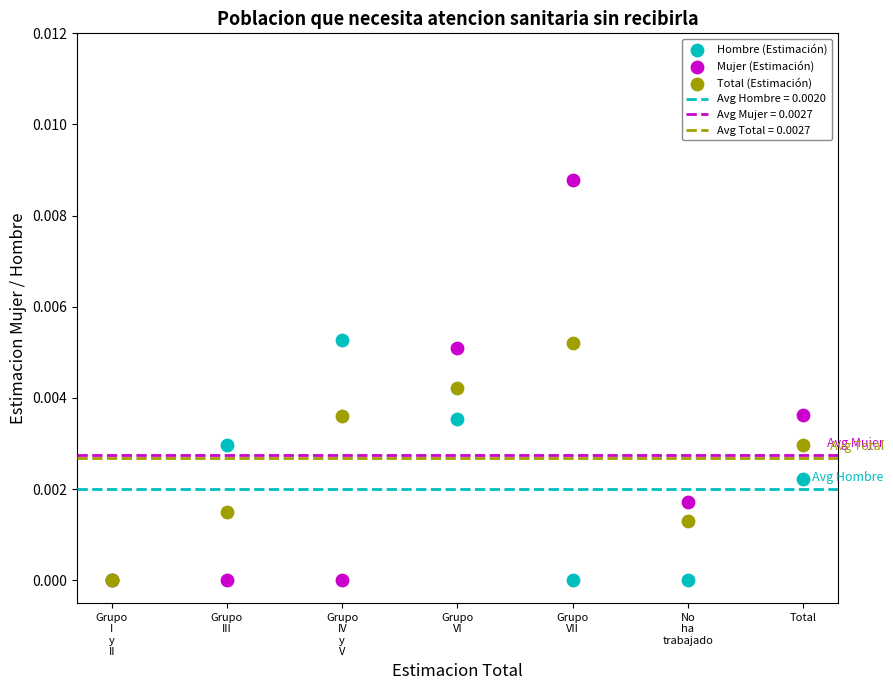

Which series has the largest Y range (max minus min)?

Mujer (Estimación)